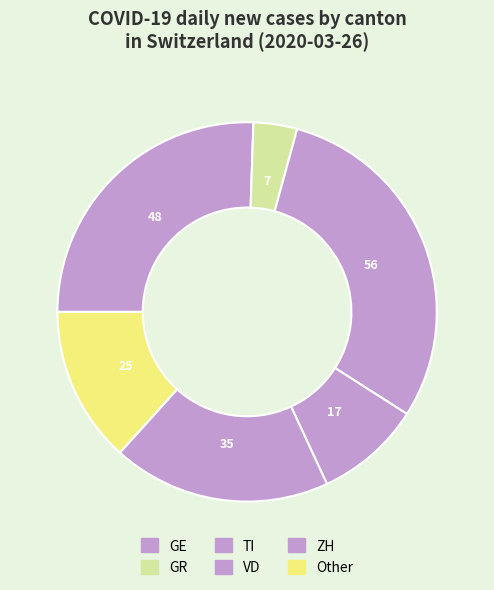

How many segments does this pie chart have?

6